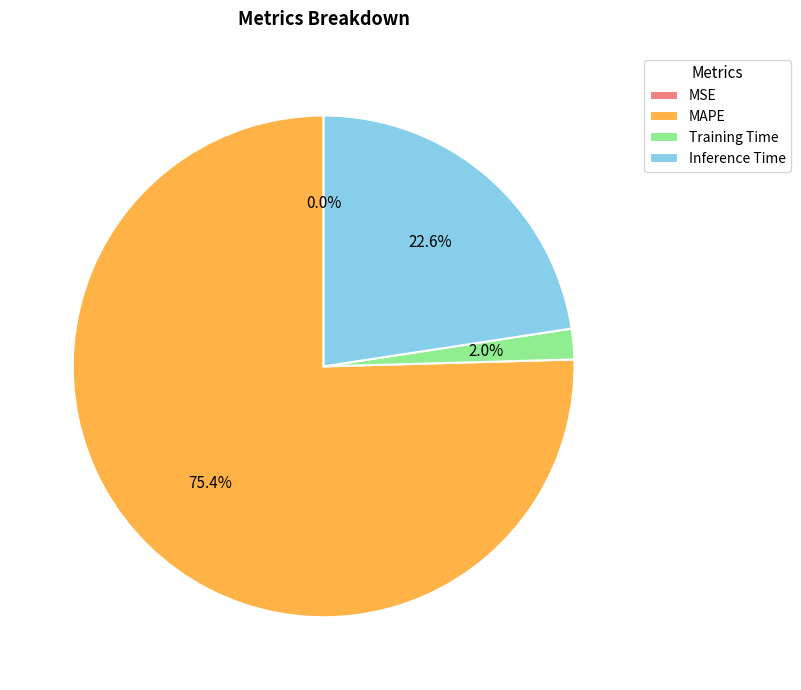

Combined, do Inference Time and Training Time account for over 50%?

No